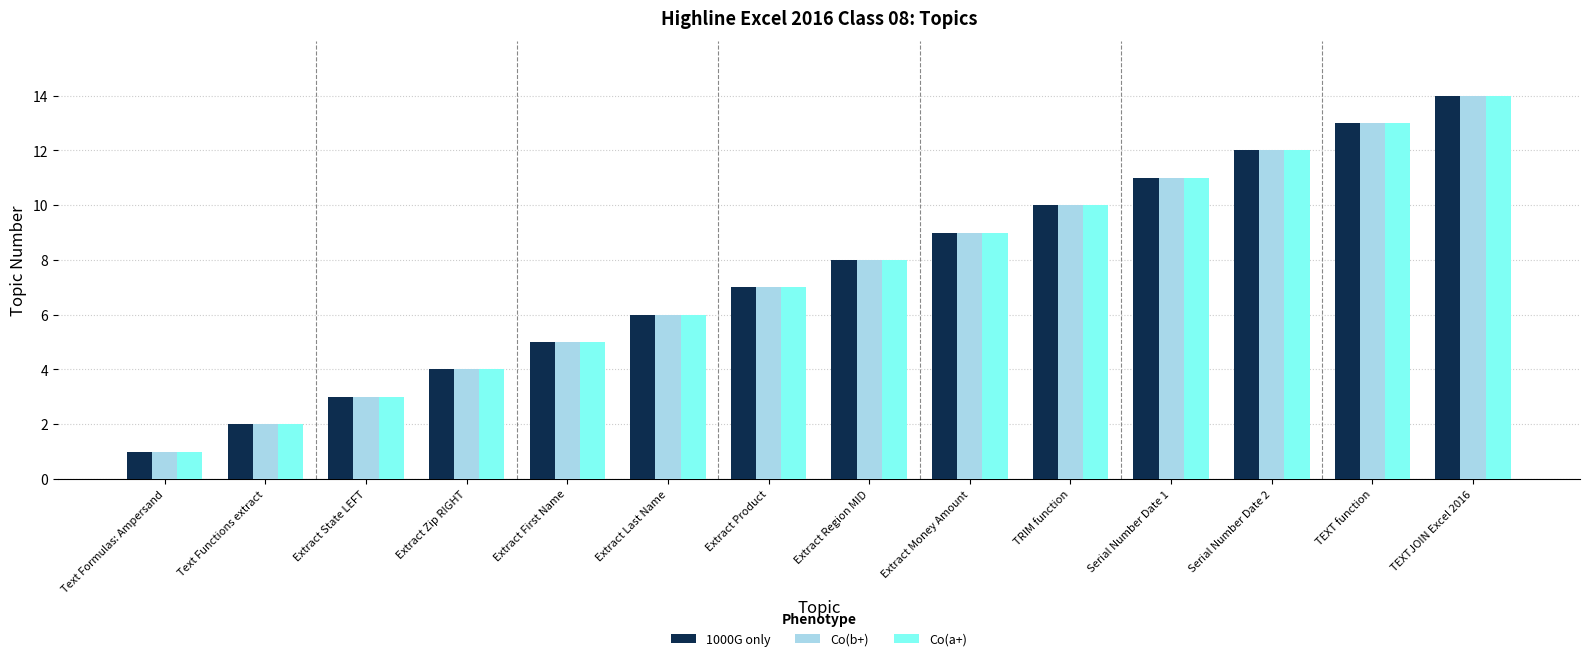

The value of Co(b+) at TEXT function is 13. True or false?

True